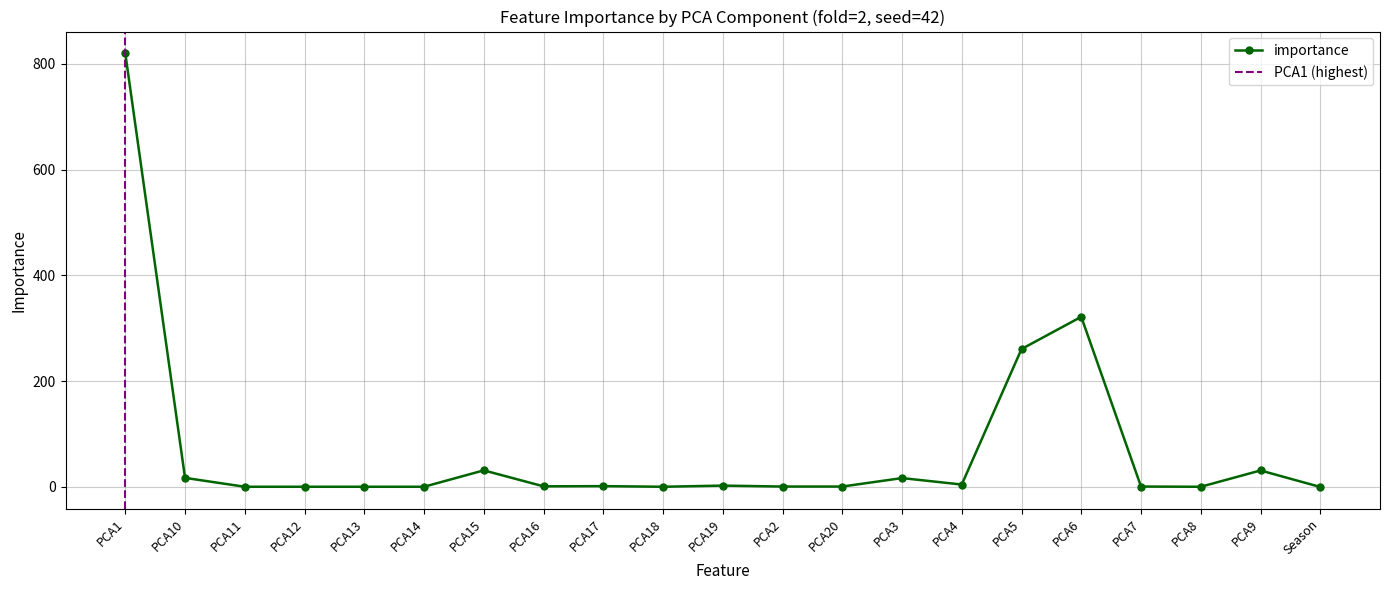

At which category does the data reach its first local peak?

PCA15